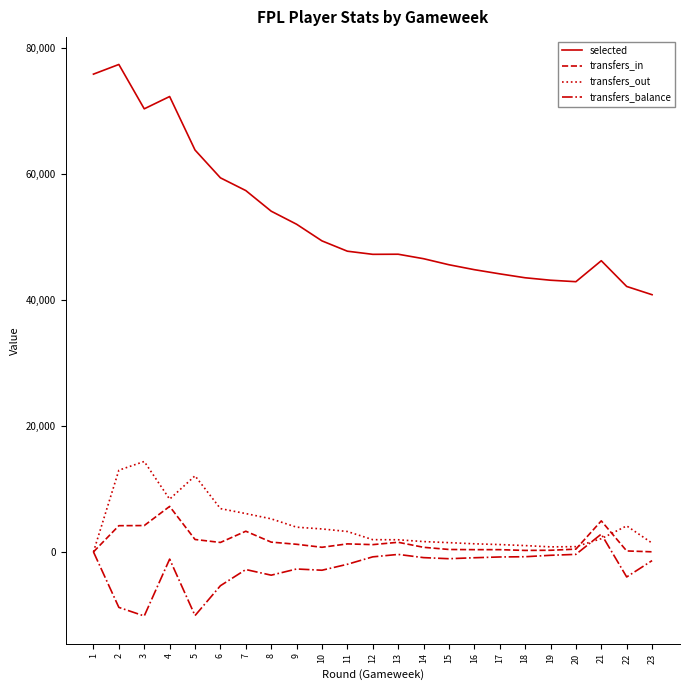

Which label corresponds to the largest value in the chart?

2